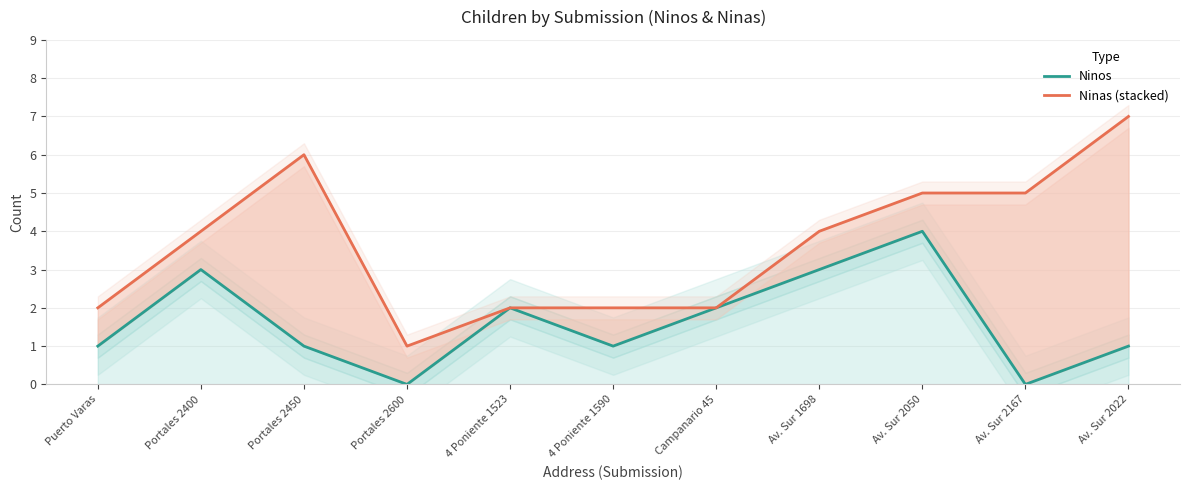

Where is Ninos nearest to the value 2?

4 Poniente 1523